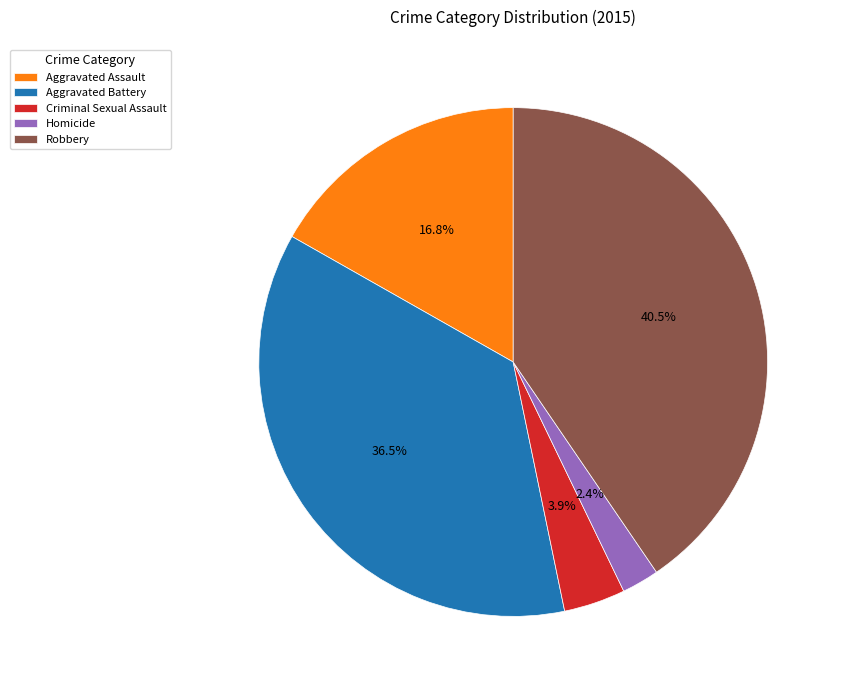

Which category has the smallest portion of the pie?

Homicide